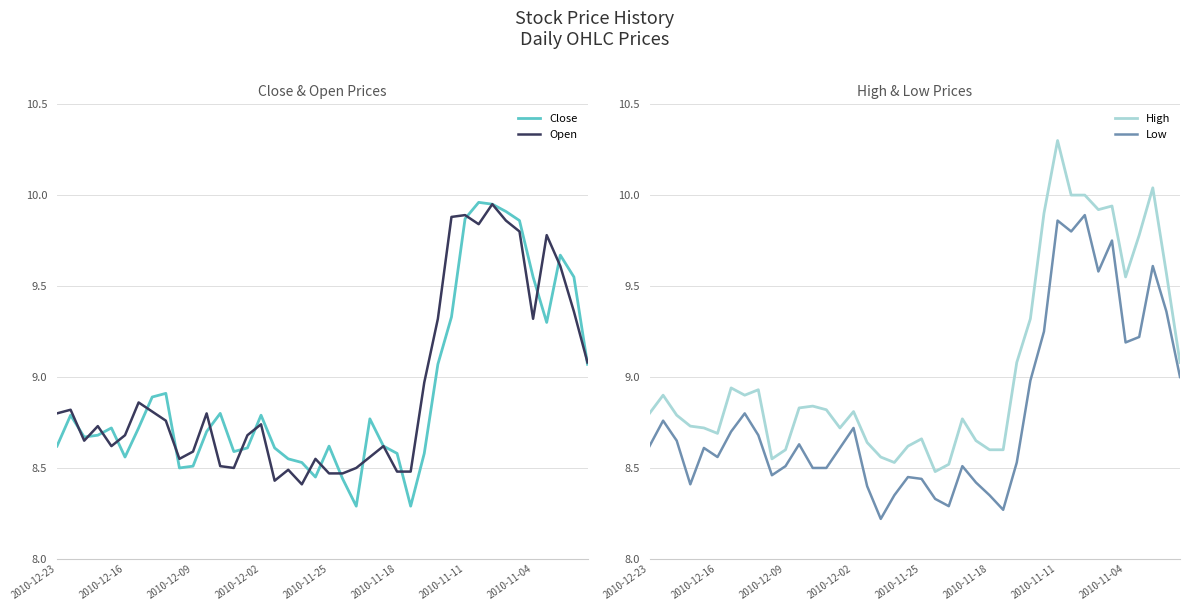

What are all the series names shown in the legend?

Close, Open, High, Low